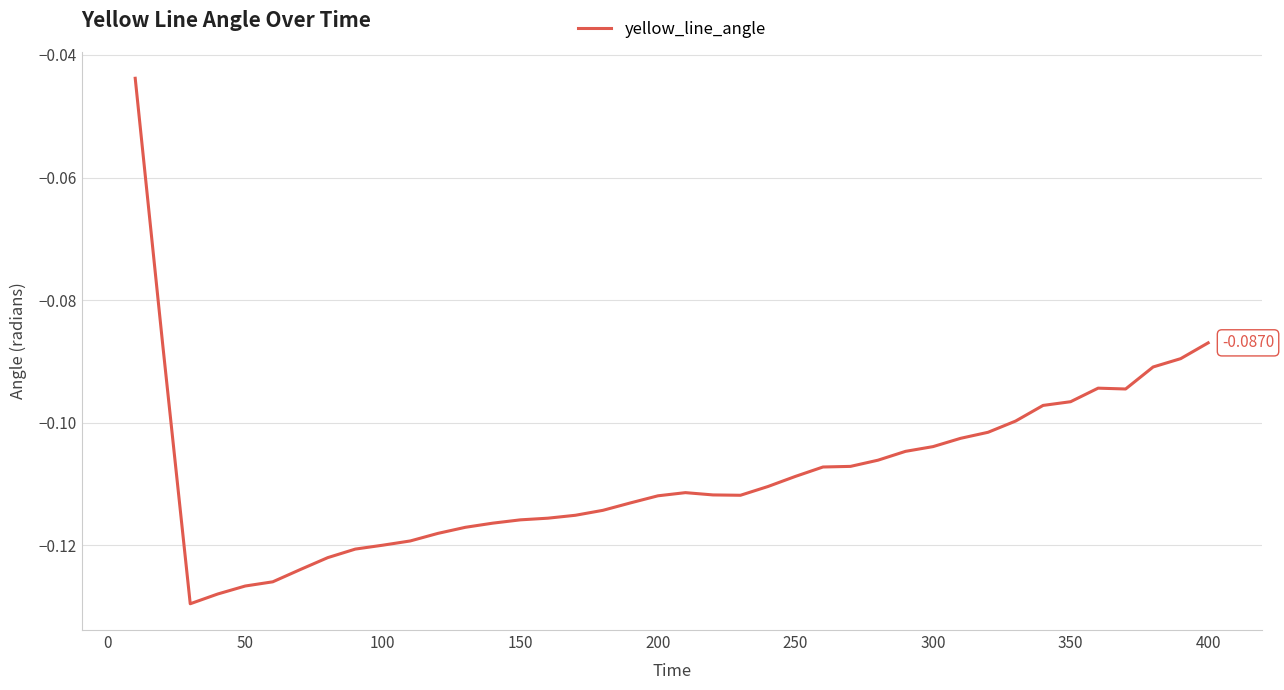

How many lines are shown in the chart?

1